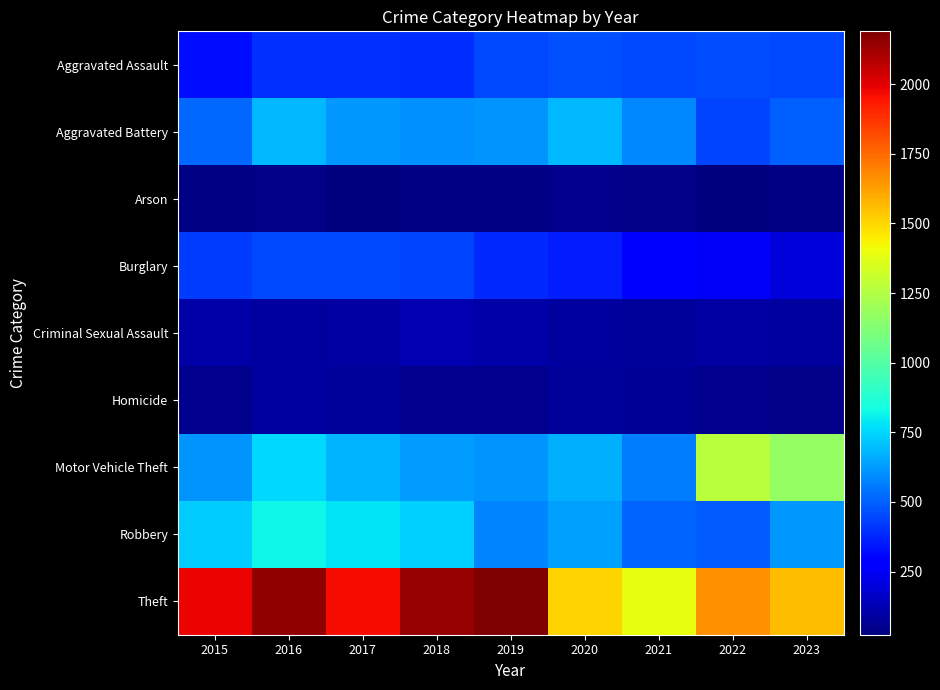

At which category is the sum across all series the highest?

2016